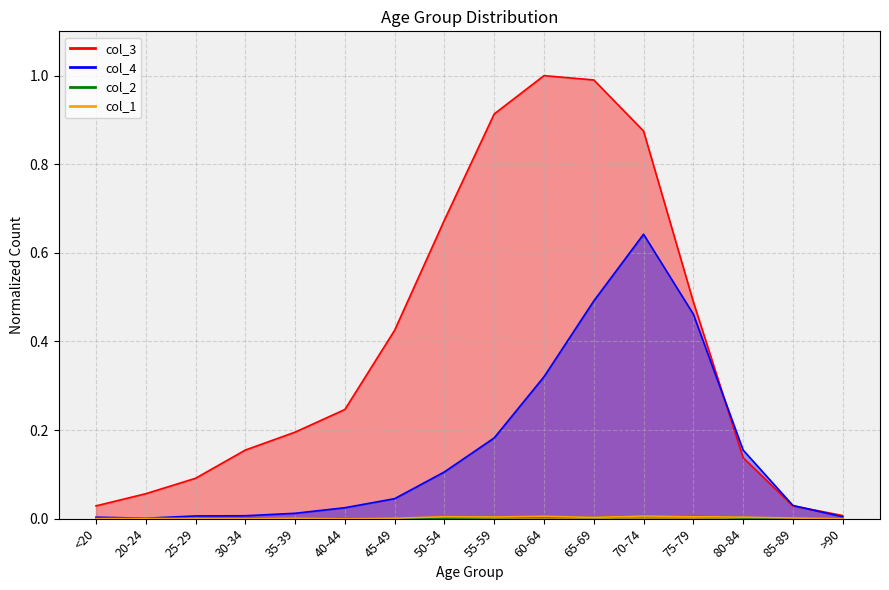

At which label does col_3 reach its peak?

60-64